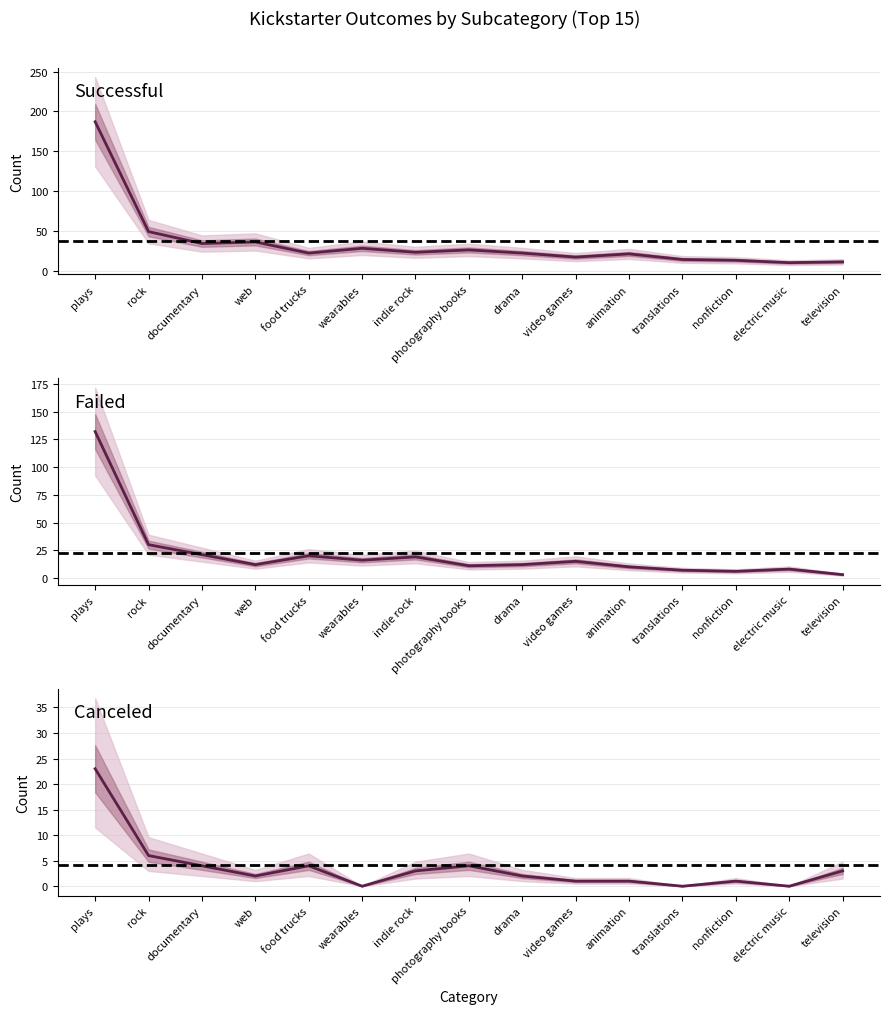

True or false: live has a value of -1 at 21.

False